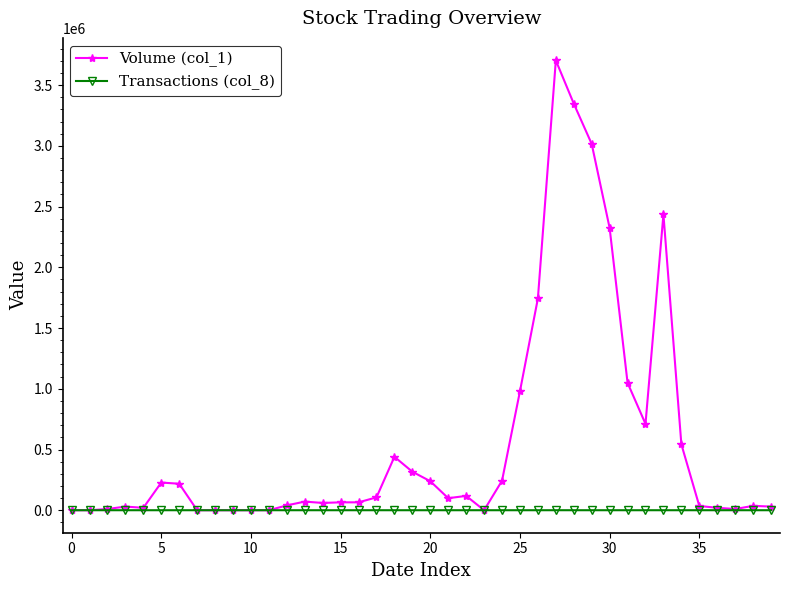

What is the highest value of the Transactions (col_8) series?

93